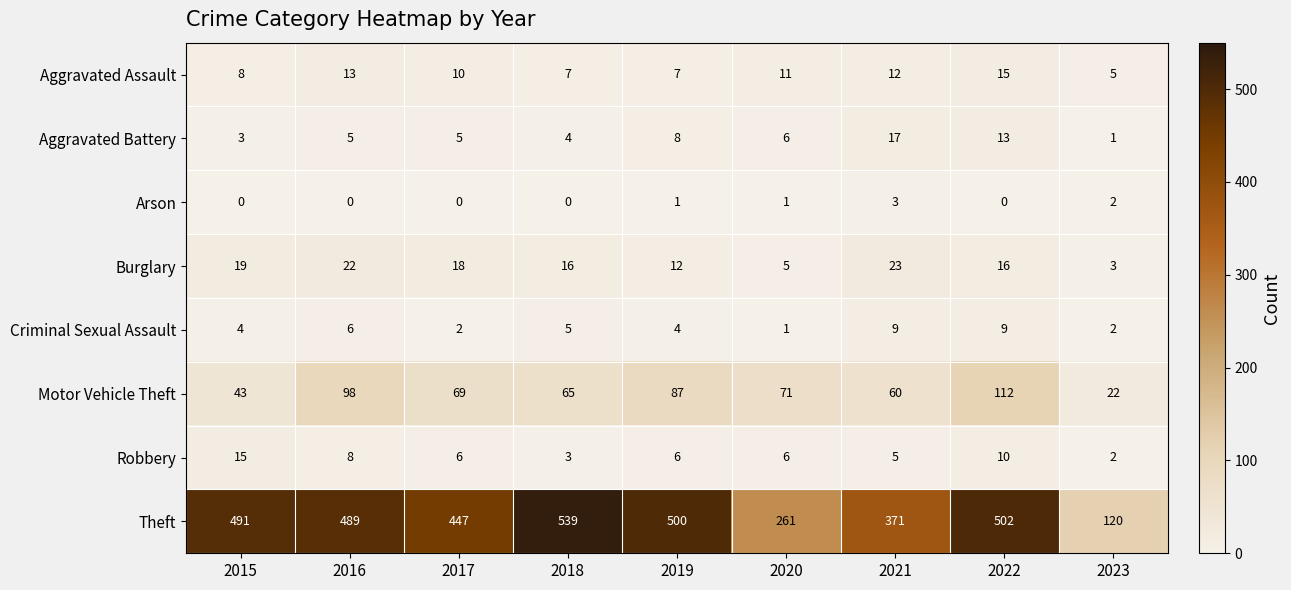

Rank the series at 2015 from lowest to highest value.

Arson, Aggravated Battery, Criminal Sexual Assault, Aggravated Assault, Robbery, Burglary, Motor Vehicle Theft, Theft